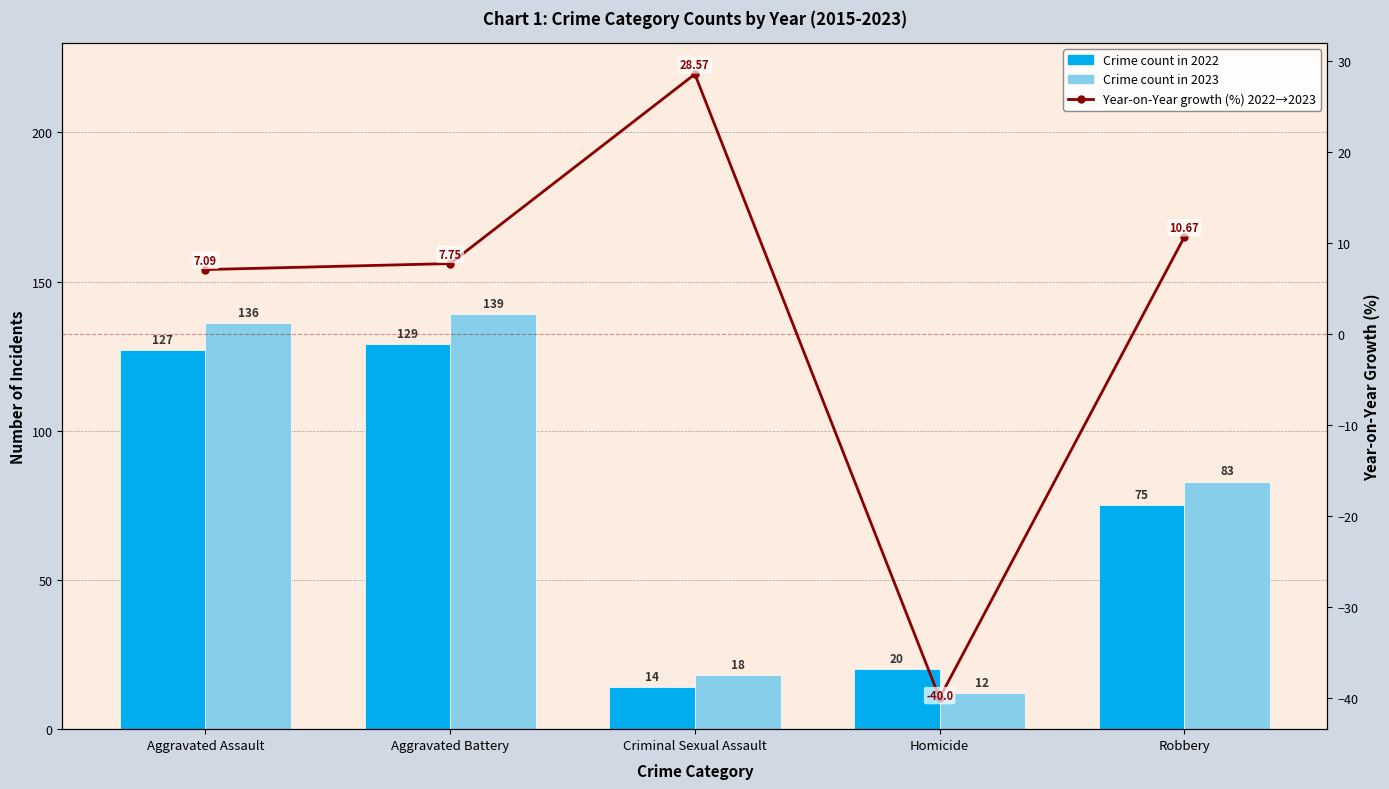

Which has a higher value, Criminal Sexual Assault or Homicide?

Homicide